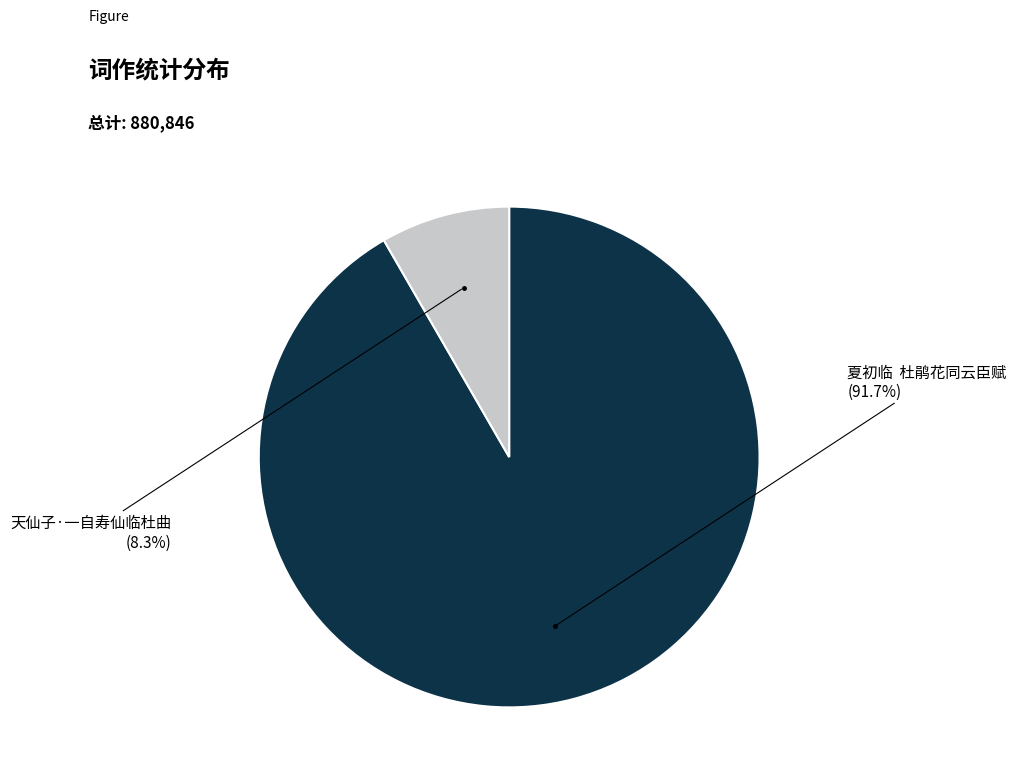

To the nearest percent, what percentage of the pie is 天仙子·一自寿仙临杜曲?

8%